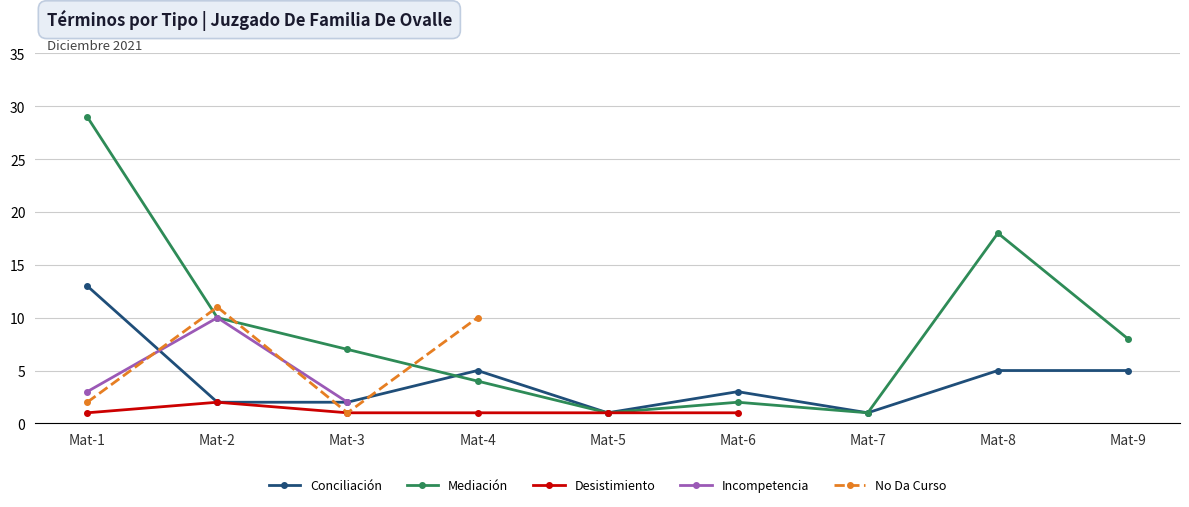

What is the minimum value shown in the chart?

1.0